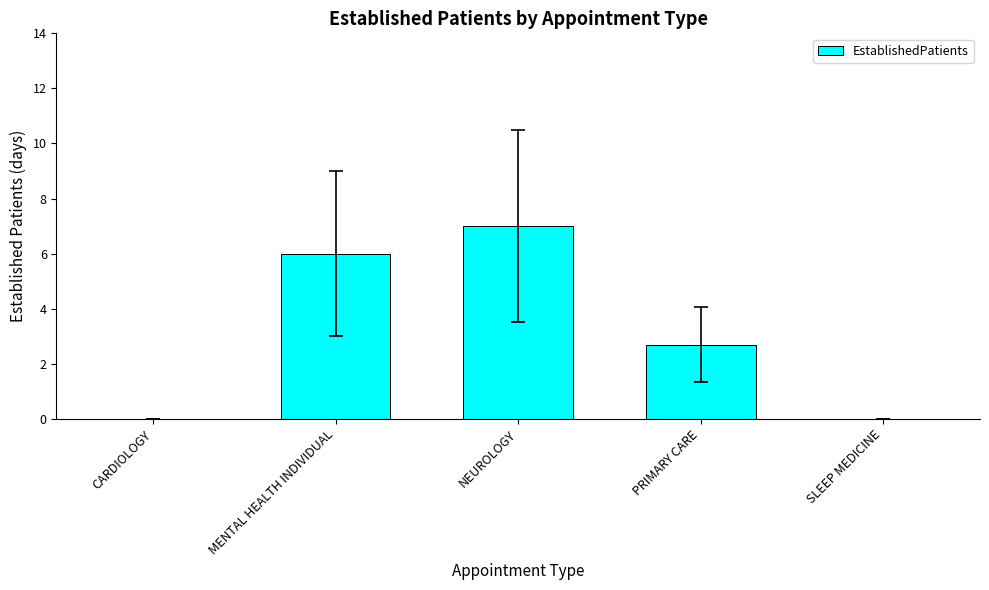

At which label does the data first exceed 2?

MENTAL HEALTH INDIVIDUAL